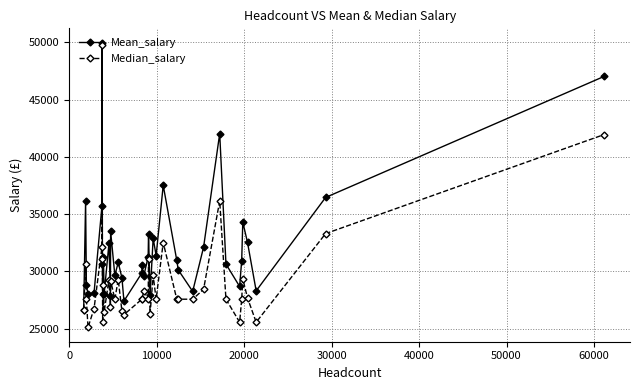

How many lines are shown in the chart?

2